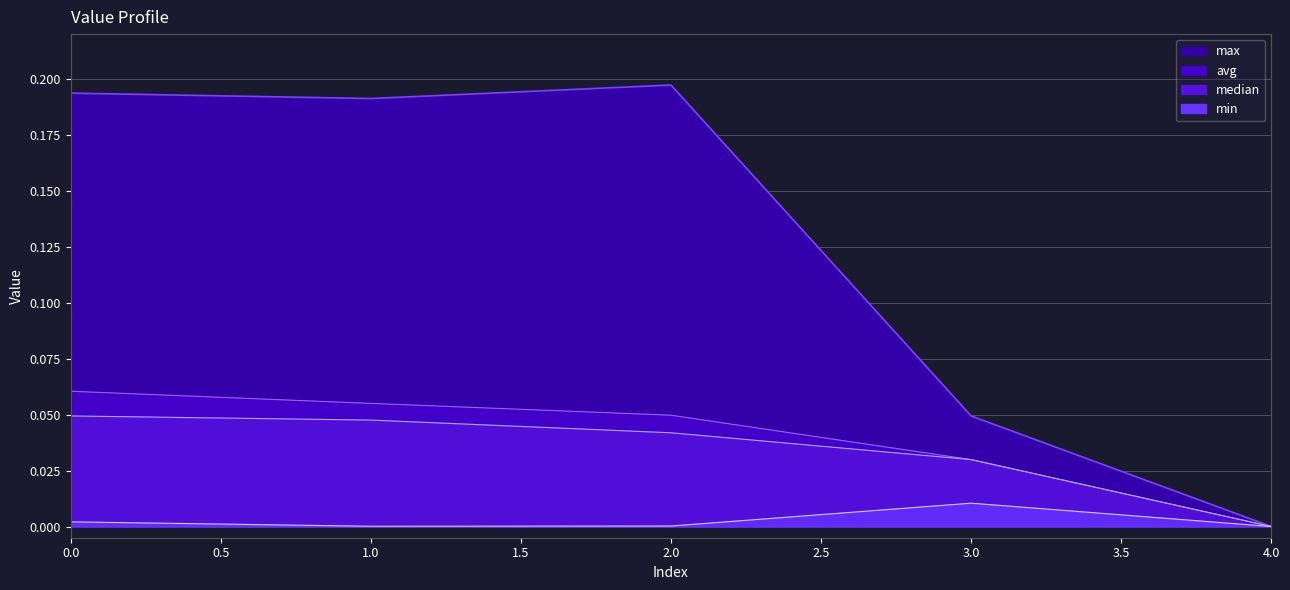

True or false: avg has a value of 0.1 at 0.

True